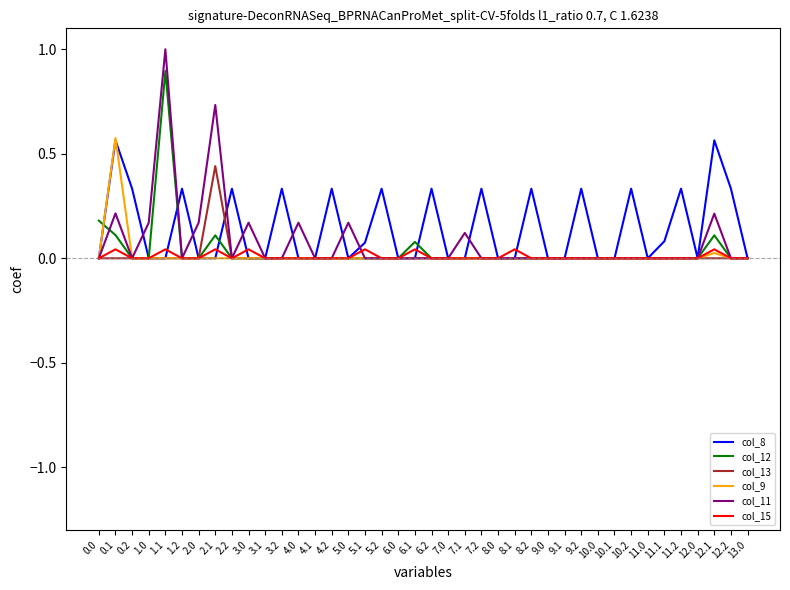

Does the chart display data point markers on the line(s)?

No